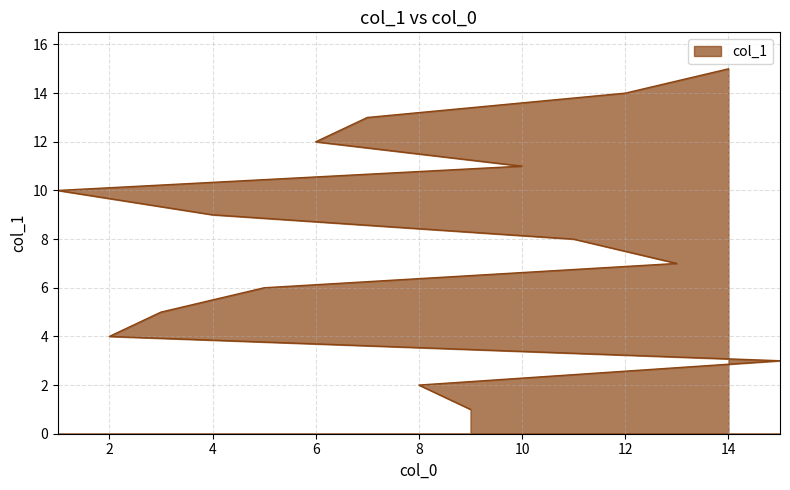

How many values exceed 8?

7